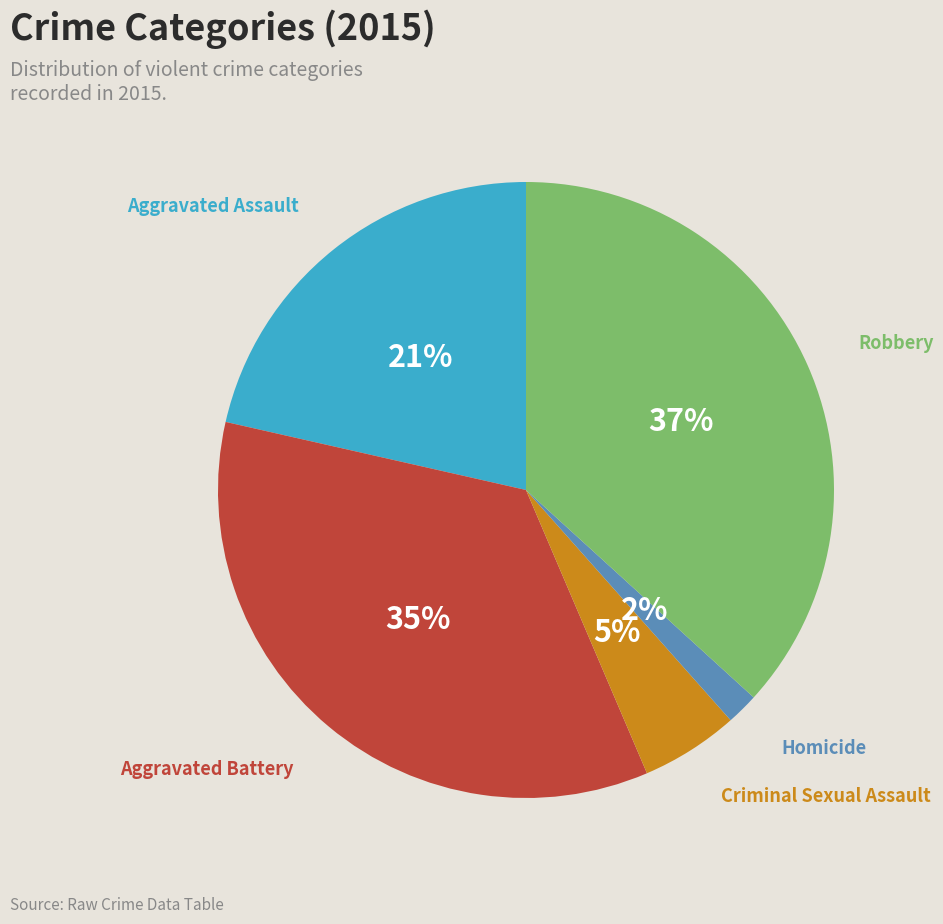

Does any single category account for the majority?

No